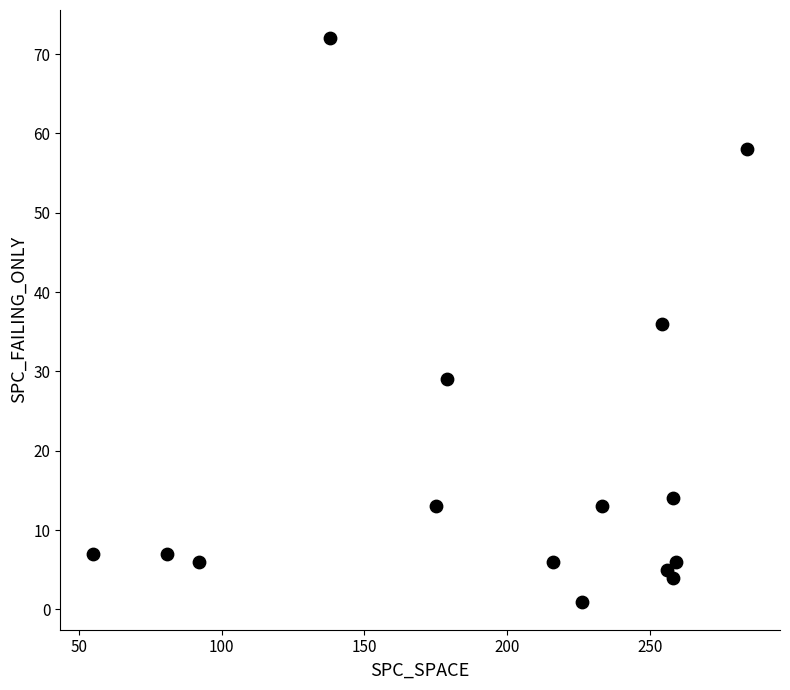

What is the range of X values (max minus min)?

229